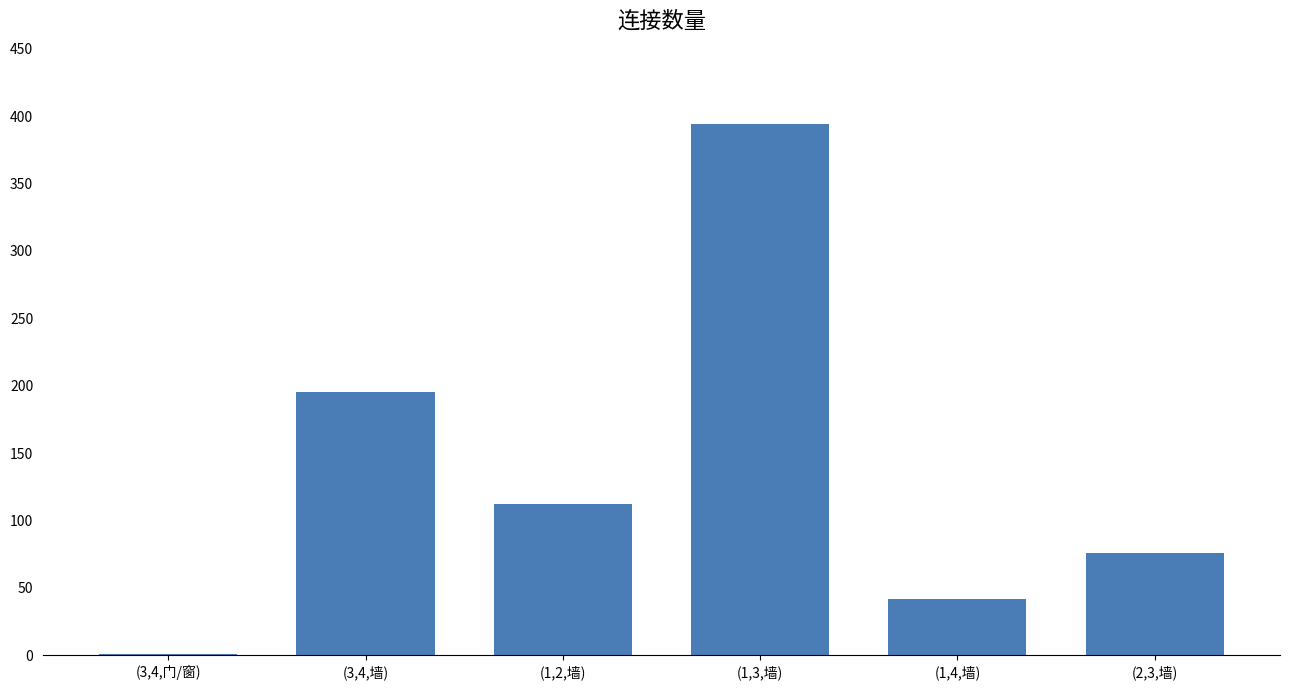

The value at (1,4,墙) is 18. True or false?

False